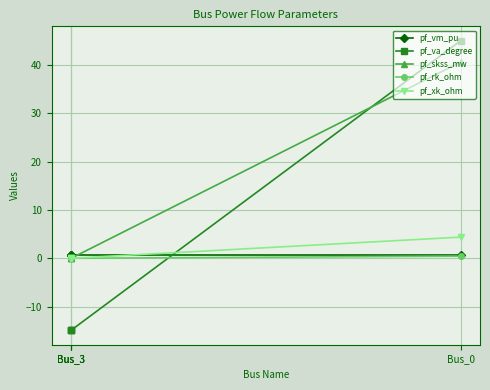

The value of pf_skss_mw at Bus_0 is 58.6. True or false?

False